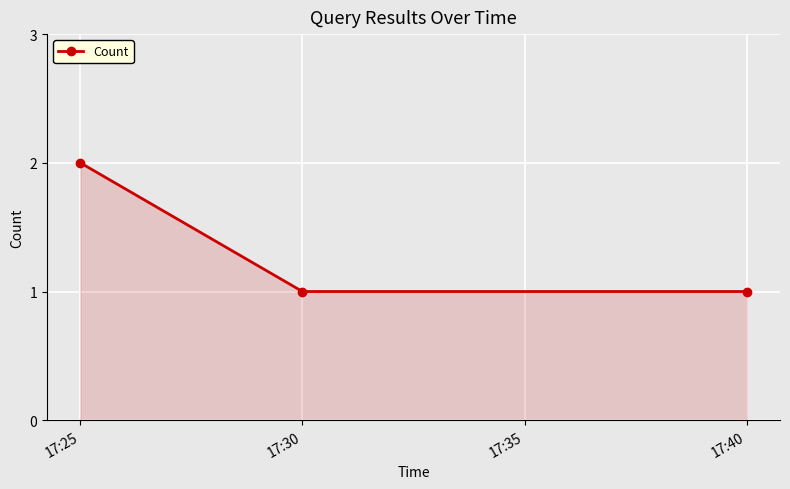

Between 17:25 and 17:40, which is larger?

17:25